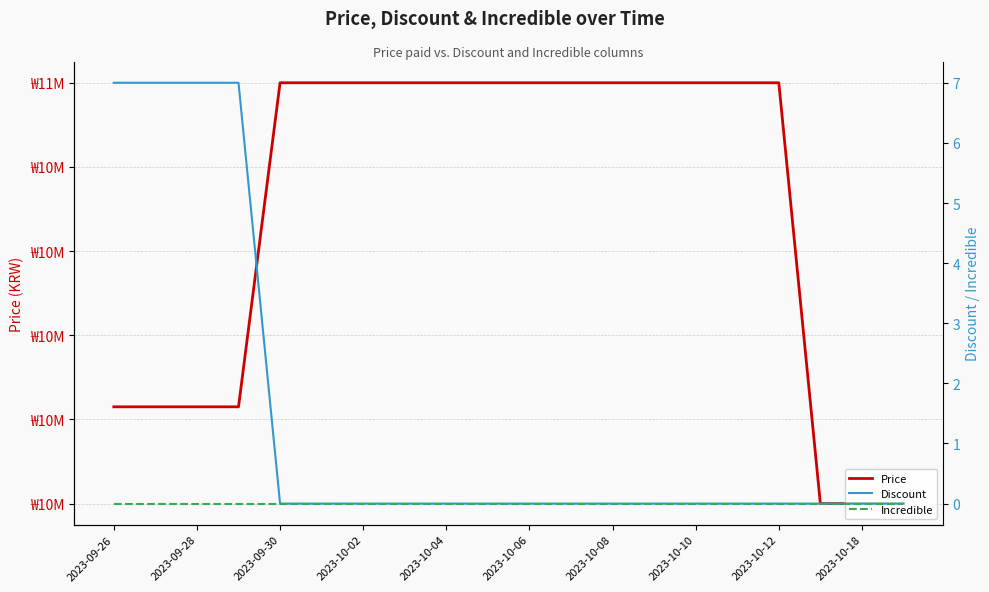

Which series has the largest total across all categories?

Price